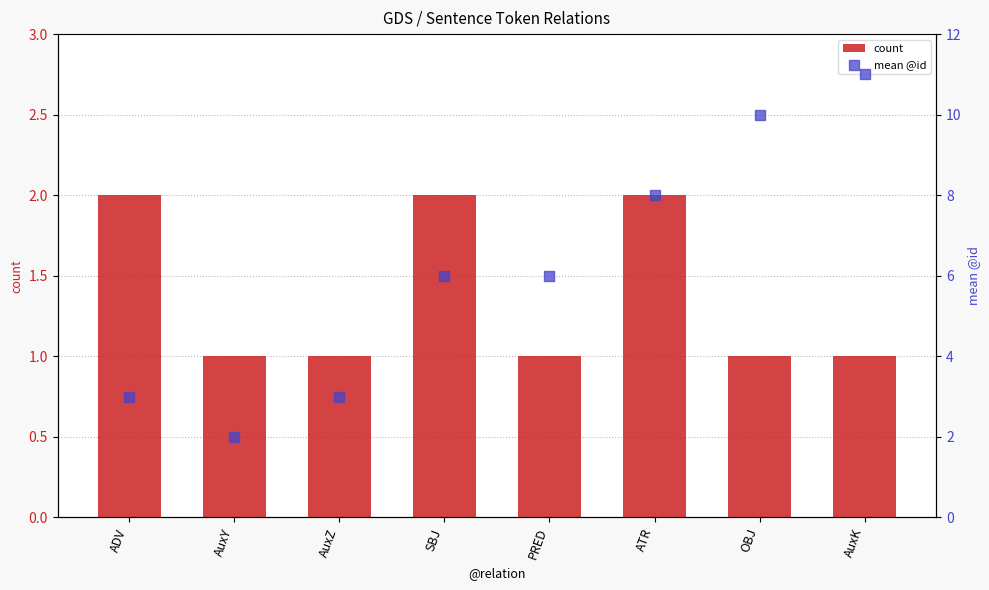

What are all the series names shown in the legend?

count, mean @id